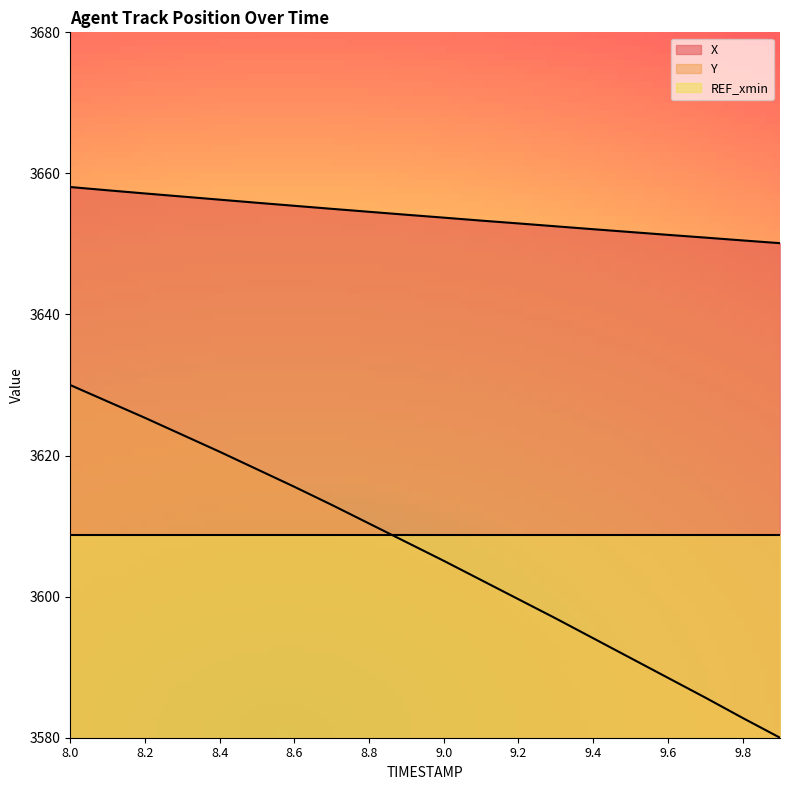

The value of X at 9.1 is 3653.3. True or false?

True